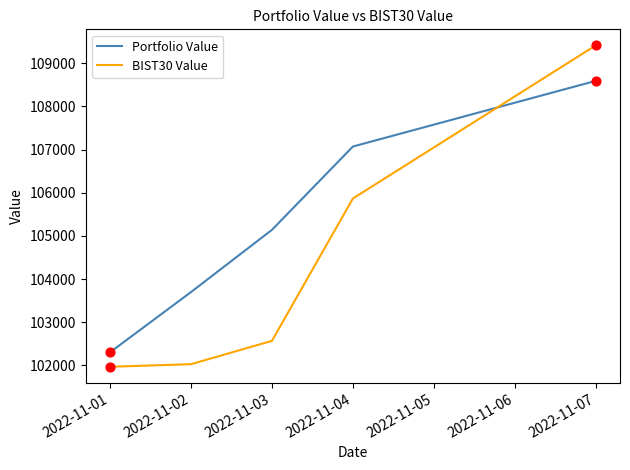

At how many categories does at least one series exceed 105905?

2